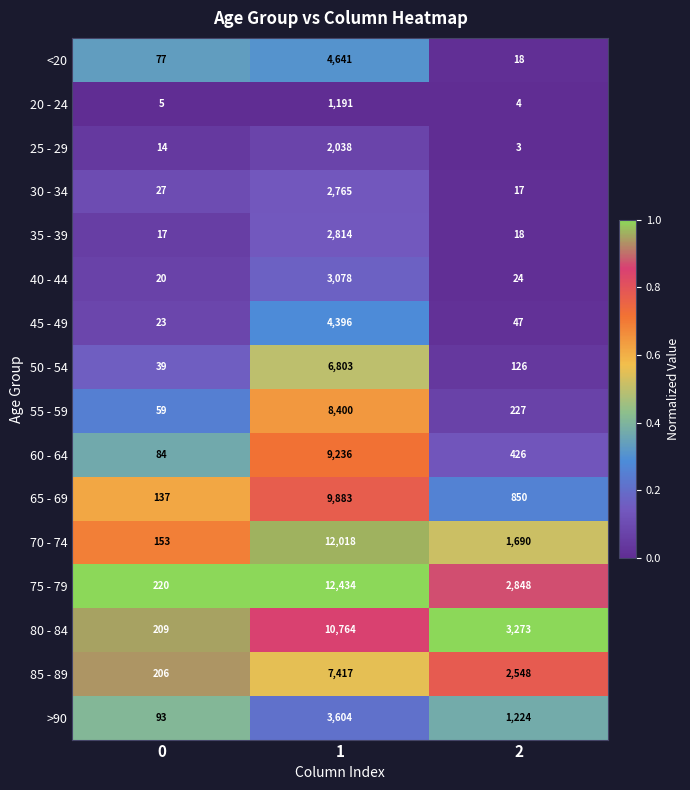

At 0, list the series in order from largest to smallest.

75 - 79, 80 - 84, 85 - 89, 70 - 74, 65 - 69, >90, 60 - 64, <20, 55 - 59, 50 - 54, 30 - 34, 45 - 49, 40 - 44, 35 - 39, 25 - 29, 20 - 24